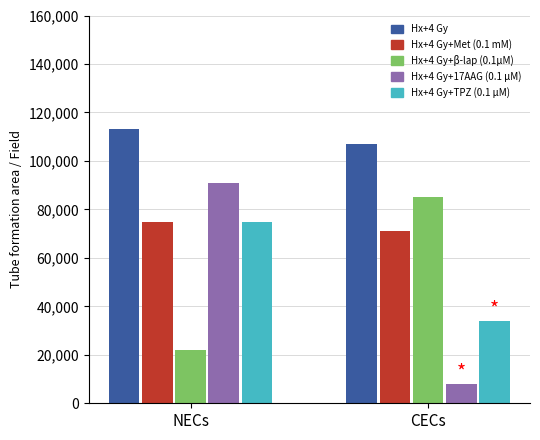

What is the difference between the highest and lowest values at CECs?

99000